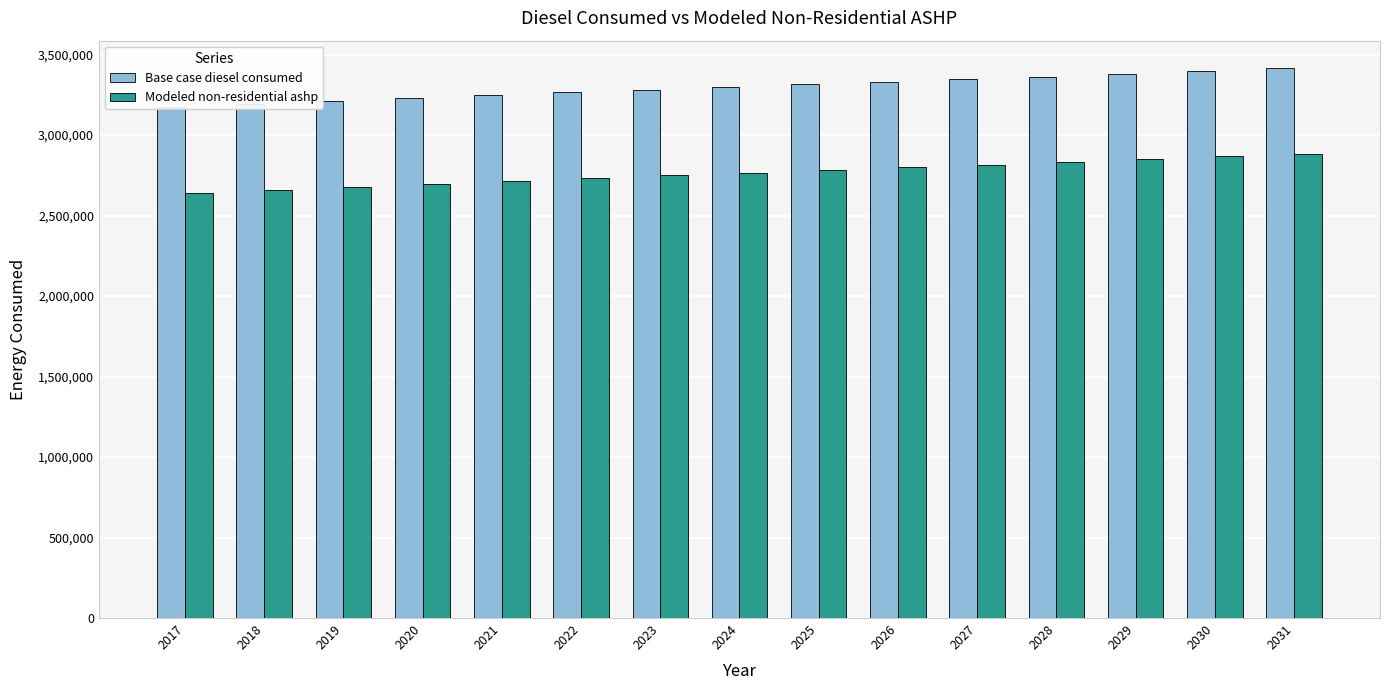

Where is Modeled non-residential ashp nearest to the value 2761081?

2024